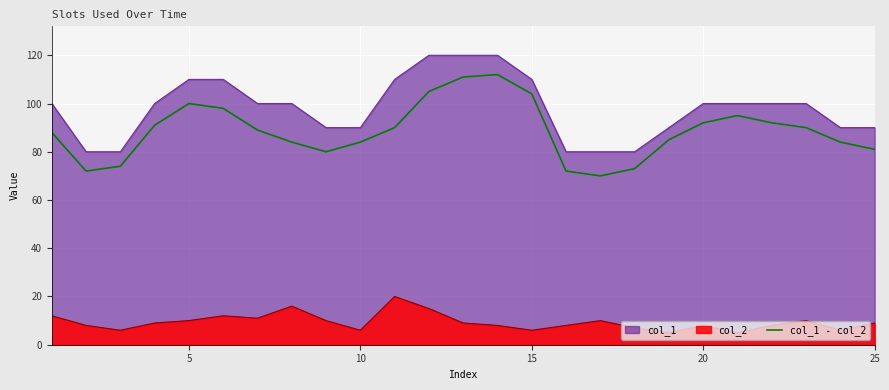

Reading left to right, extract all data points from this chart.

88	72	74	91	100	98	89	84	80	84	90	105	111	112	104	72	70	73	85	92	95	92	90	84	81